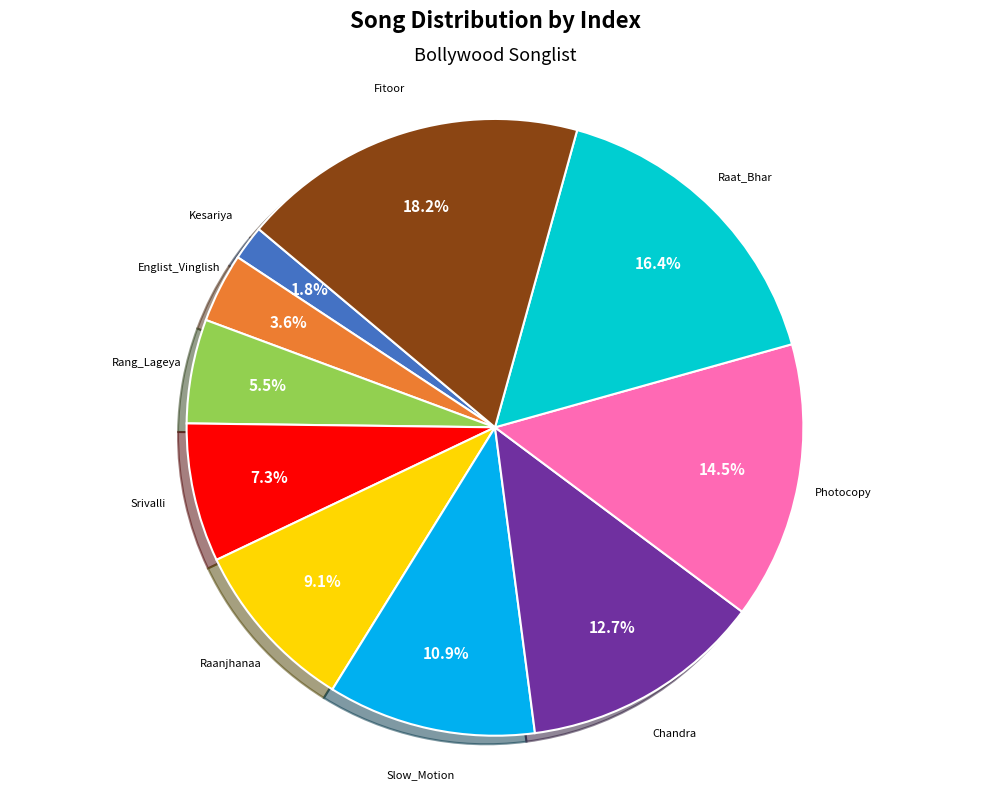

Which slice is the smallest?

Kesariya